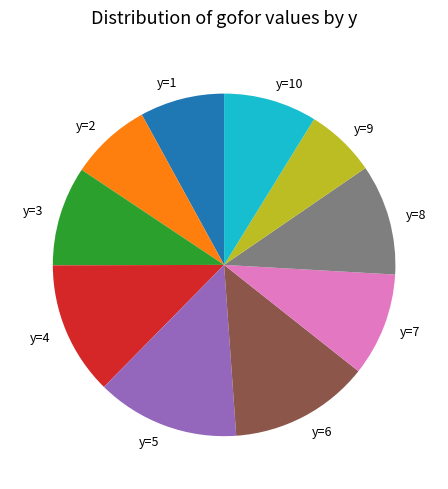

The y=3 slice represents 9% of the pie. True or false?

True